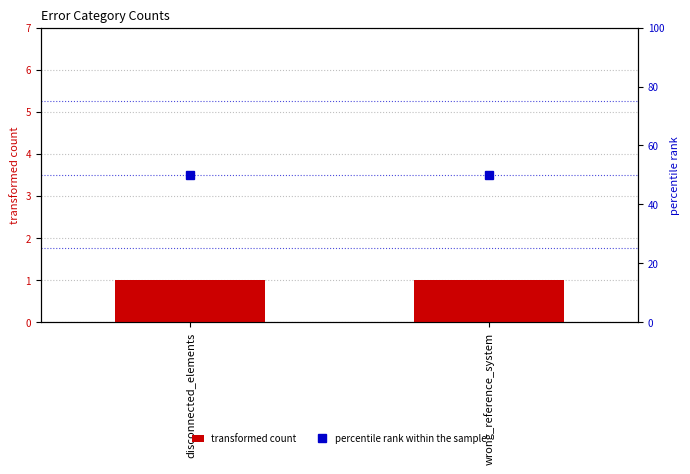

What is the maximum value for transformed count?

1